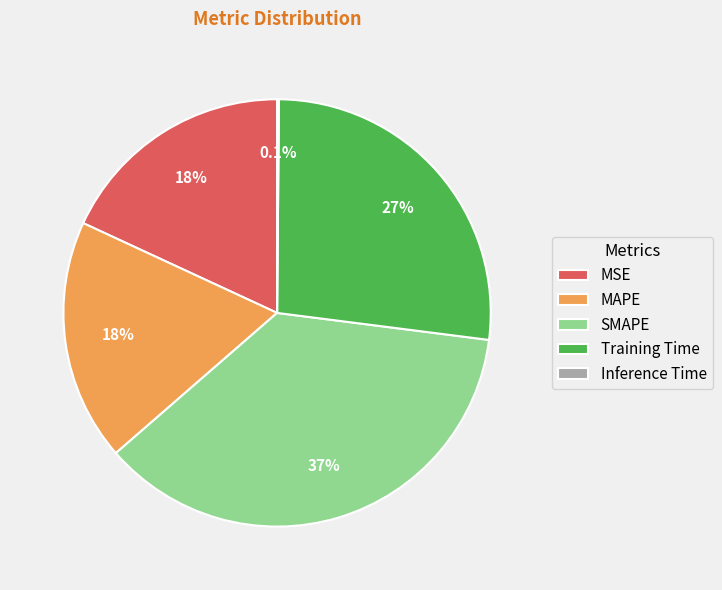

Is SMAPE the majority of the pie?

No